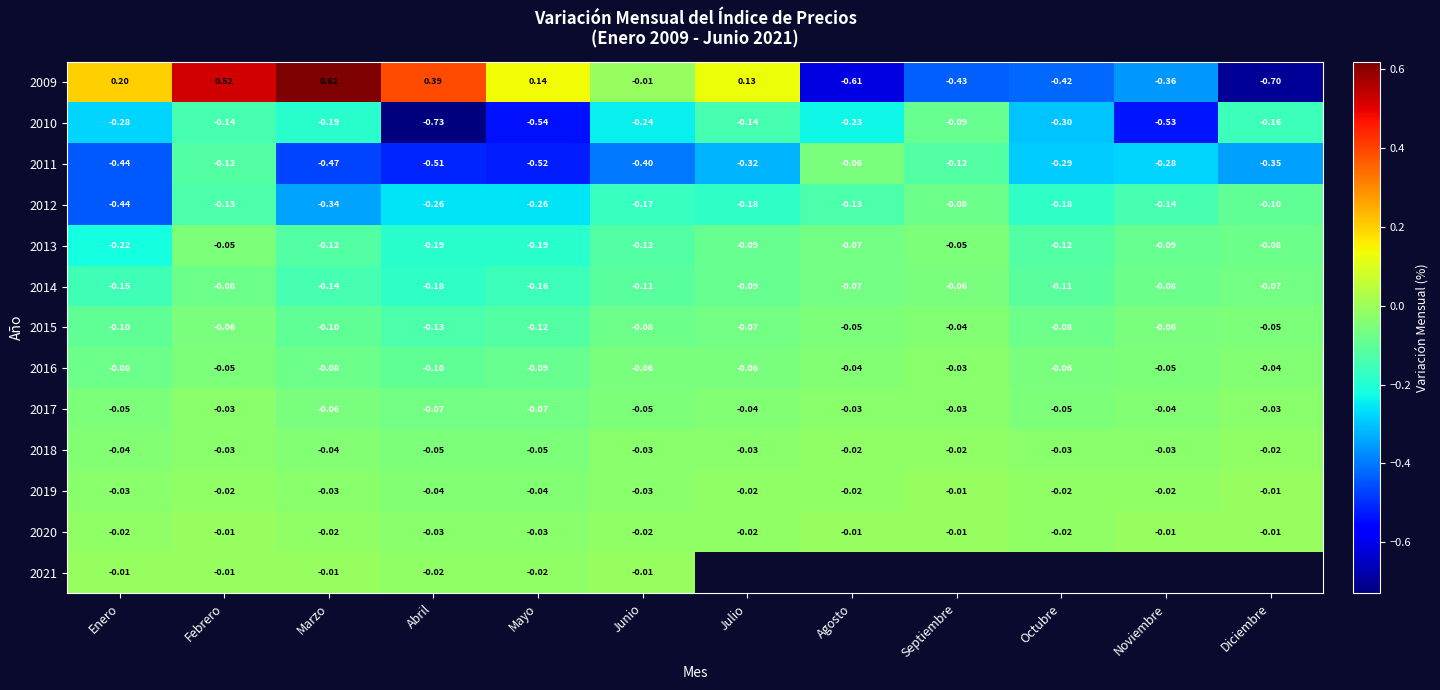

Which category has the lowest value across all series?

Abril